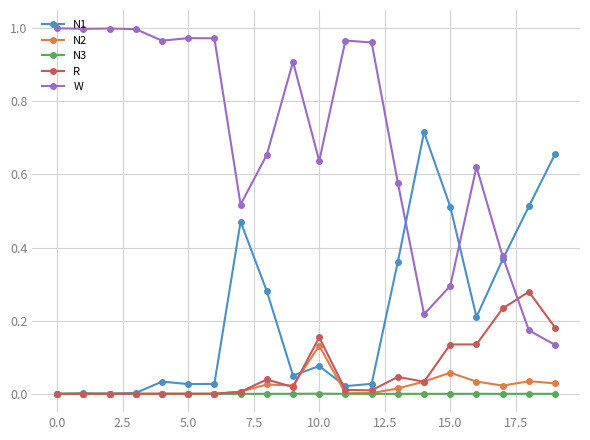

Which series has the largest range (max minus min)?

W